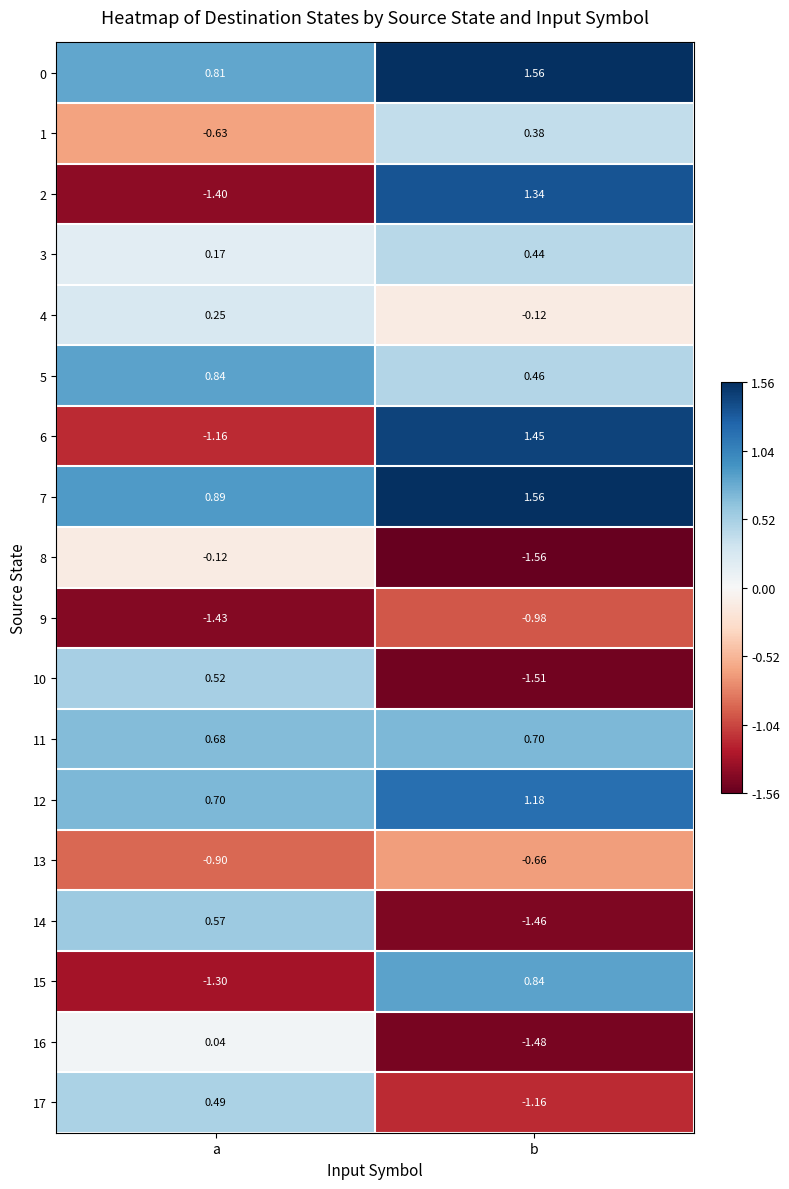

How many series are shown in this chart?

18